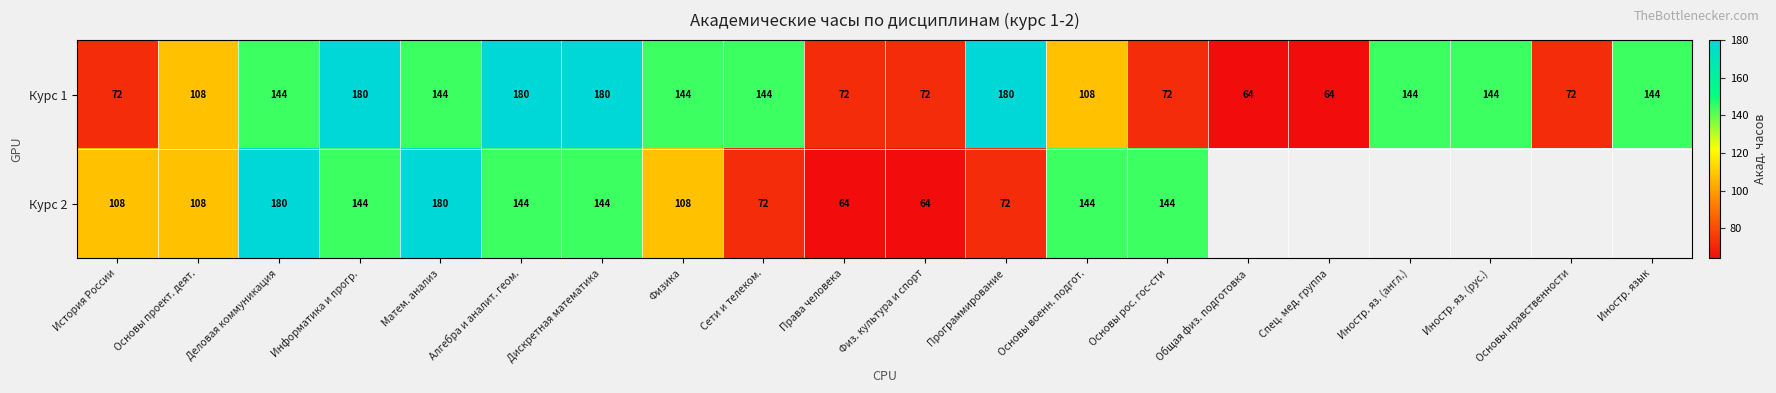

Read the Курс 1 value at Основы рос. гос-сти.

72